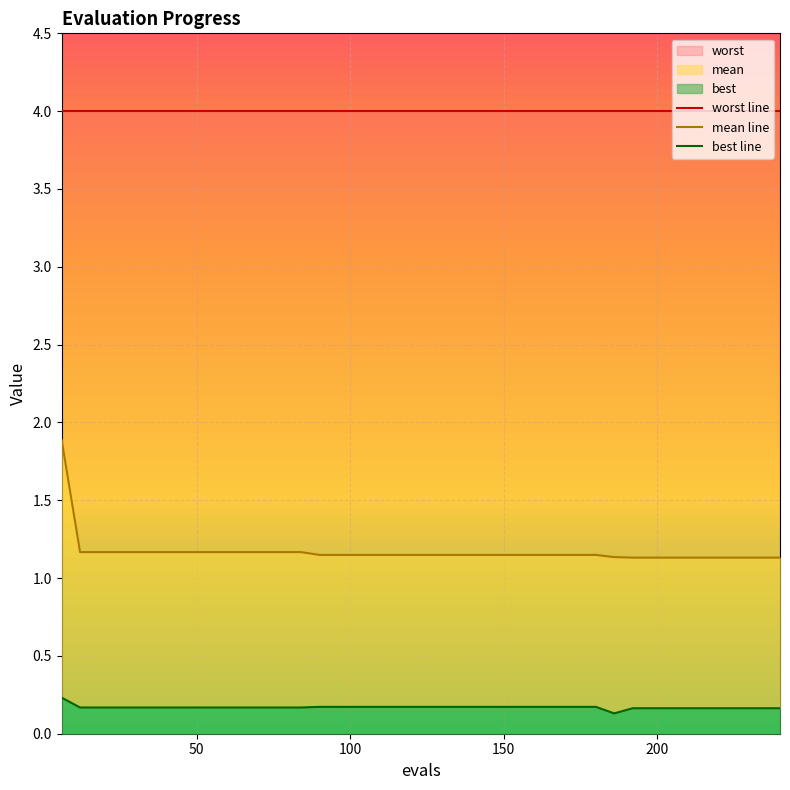

True or false: mean and best intersect in this chart.

False